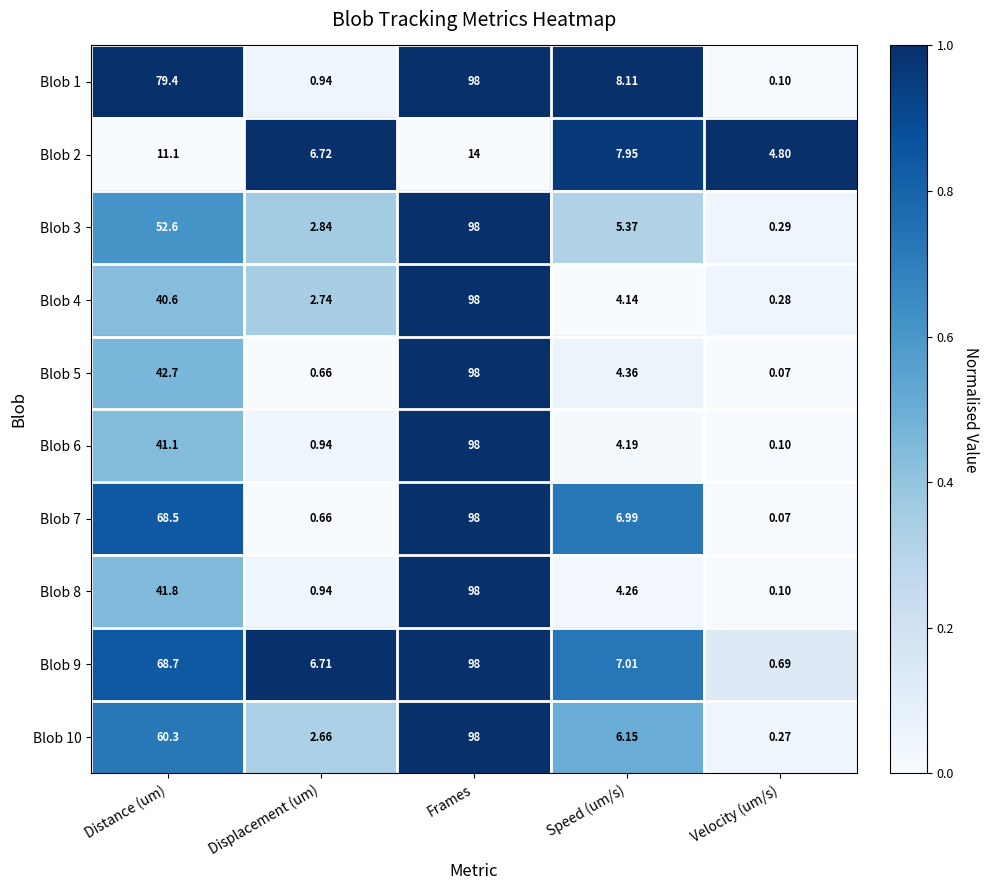

What is the greatest value displayed?

98.0